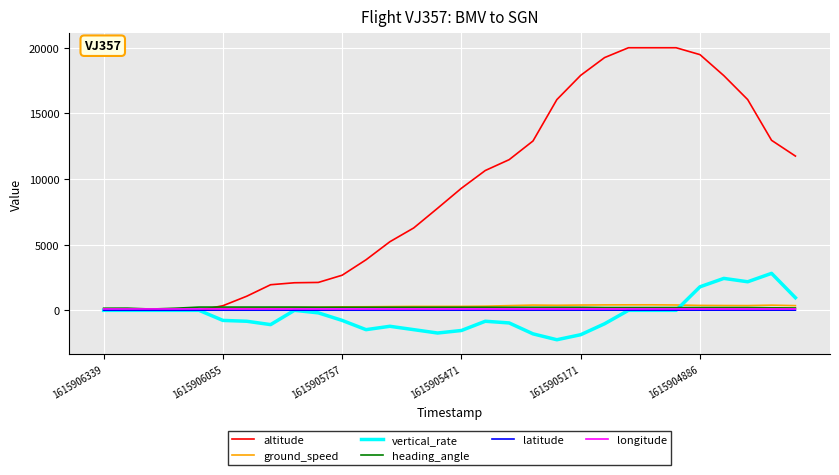

What are all the series names shown in the legend?

altitude, ground_speed, vertical_rate, heading_angle, latitude, longitude